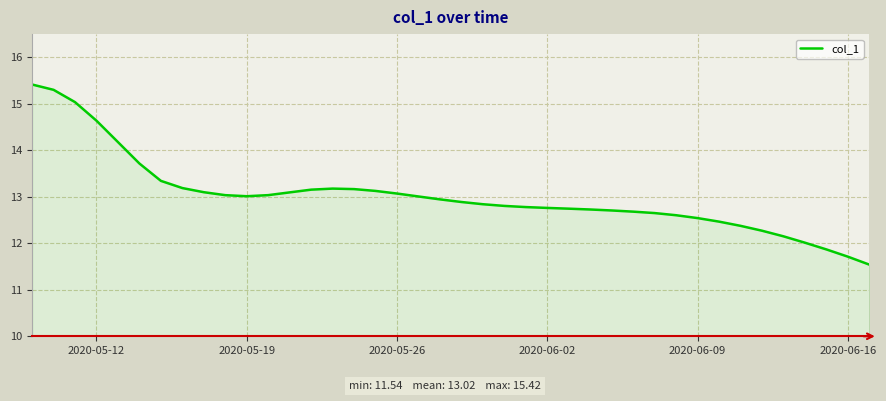

What is the difference between the maximum and minimum values?

3.9